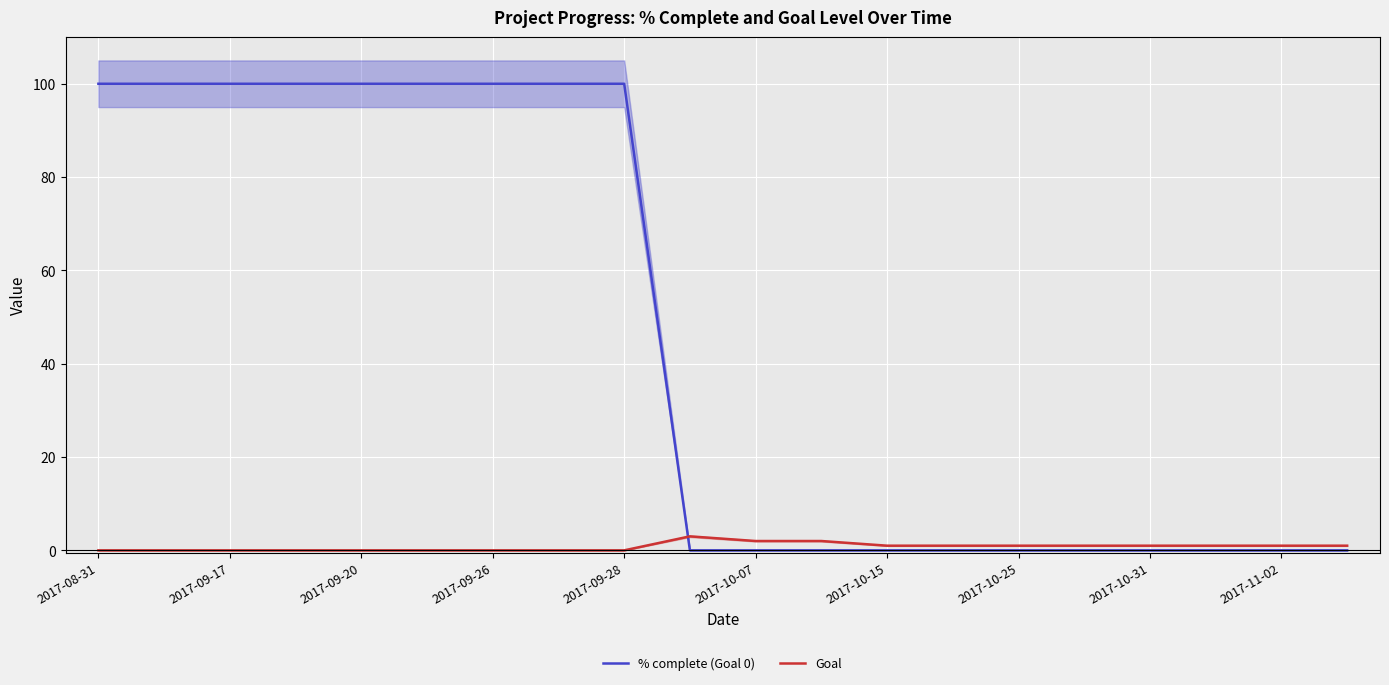

True or false: % complete (Goal 0) has a value of 0 at 2017-10-15.

True